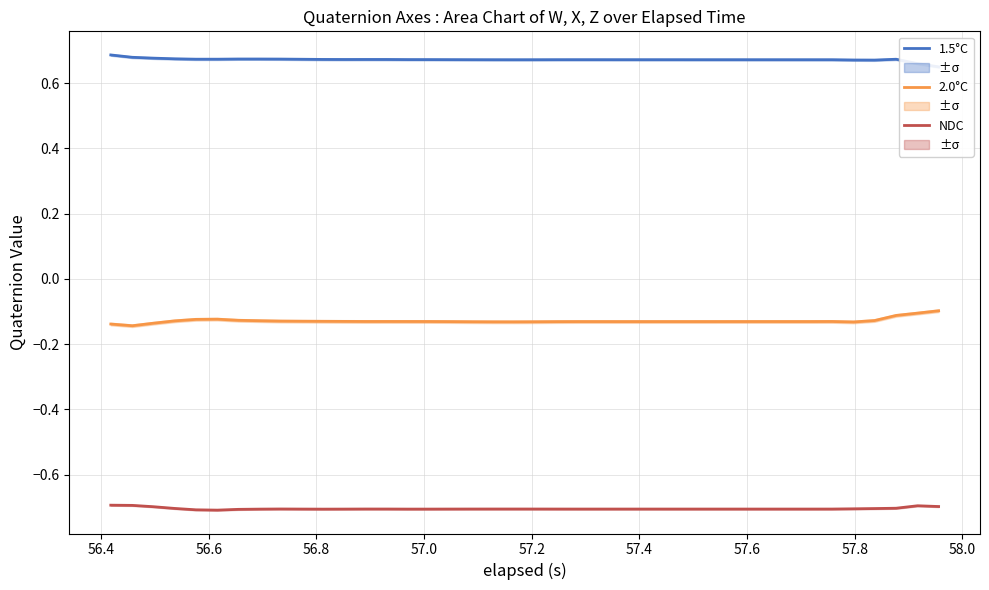

What is the lowest value of the NDC series?

-0.7